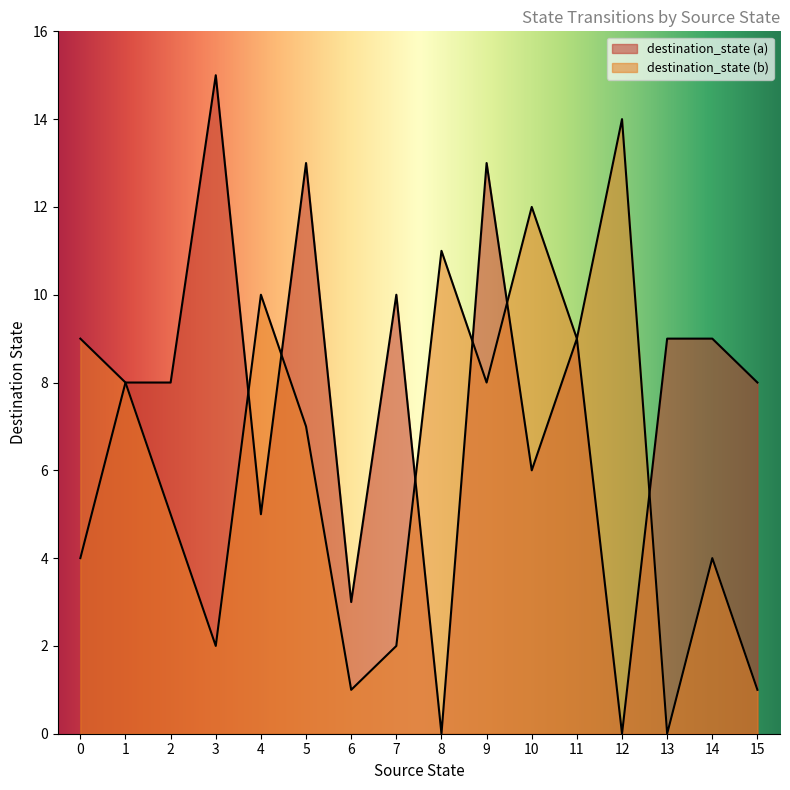

Is it true that destination_state (a) equals 15 at 3?

True